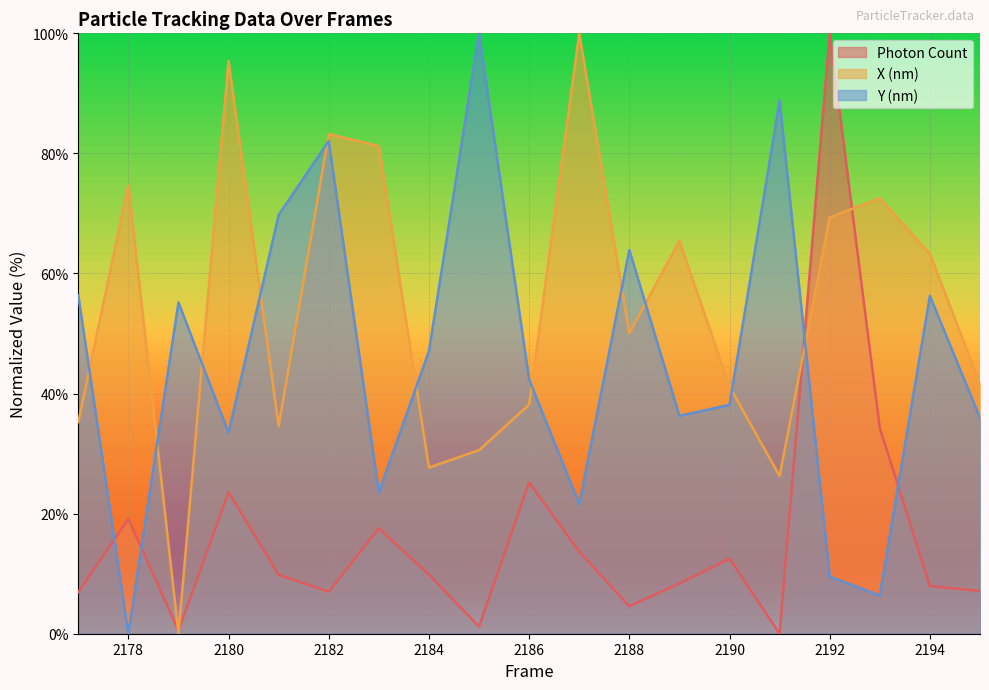

What is the spread (max minus min) of values at 2192?

90.5